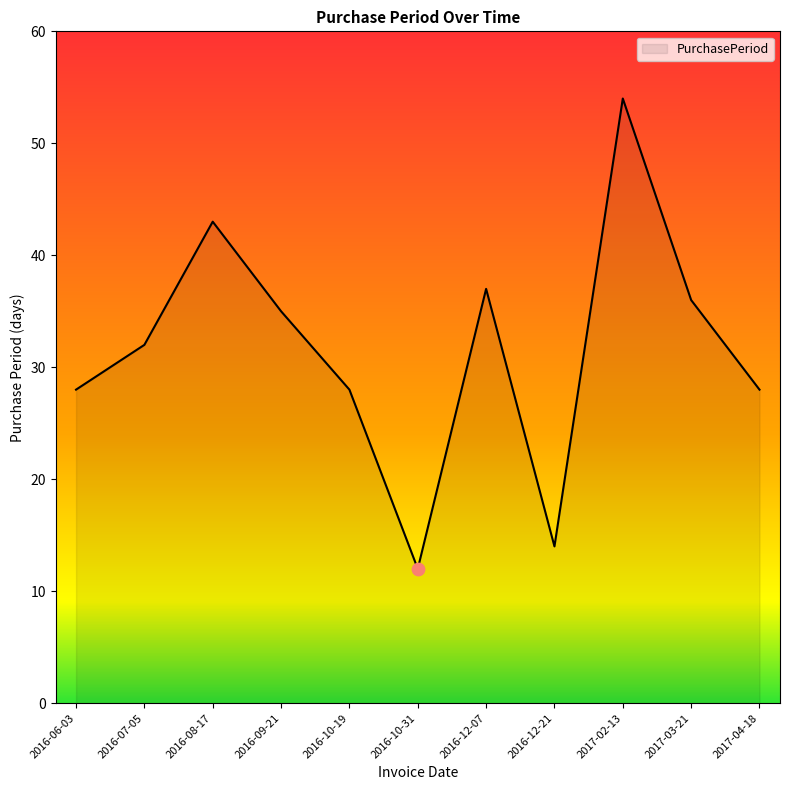

Which has a higher value, 2016-06-03 or 2017-02-13?

2017-02-13